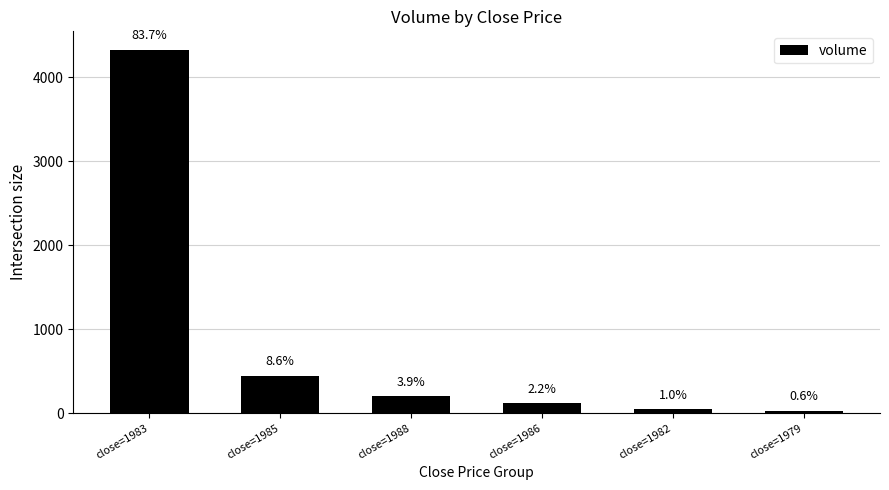

Reading left to right, list all the values displayed in this chart.

close=1983=4329.7	close=1985=445.9	close=1988=204.1	close=1986=115.6	close=1982=49.8	close=1979=29.9